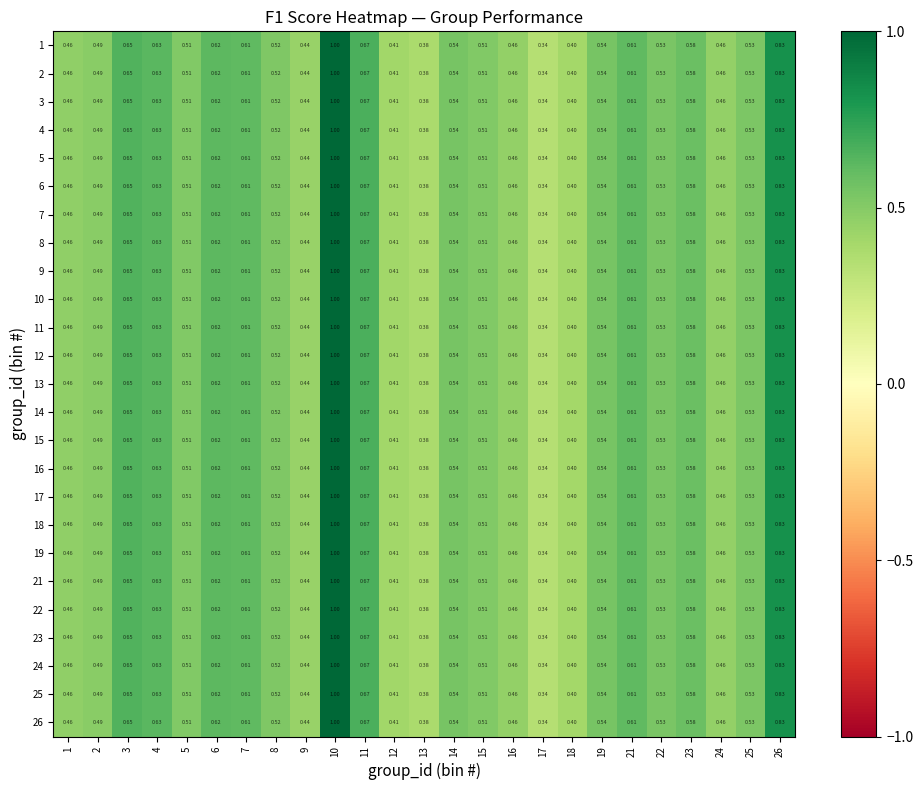

How many distinct data groups are displayed?

25